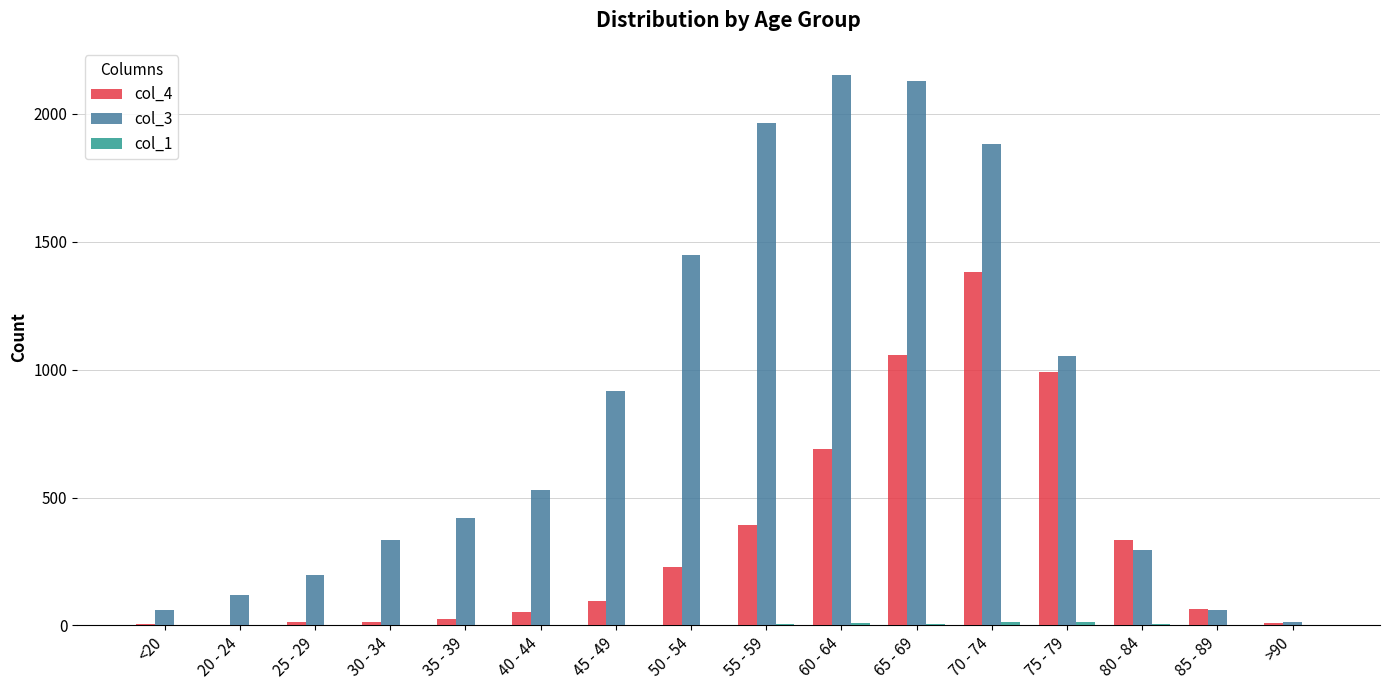

What is the highest value of the col_4 series?

1381